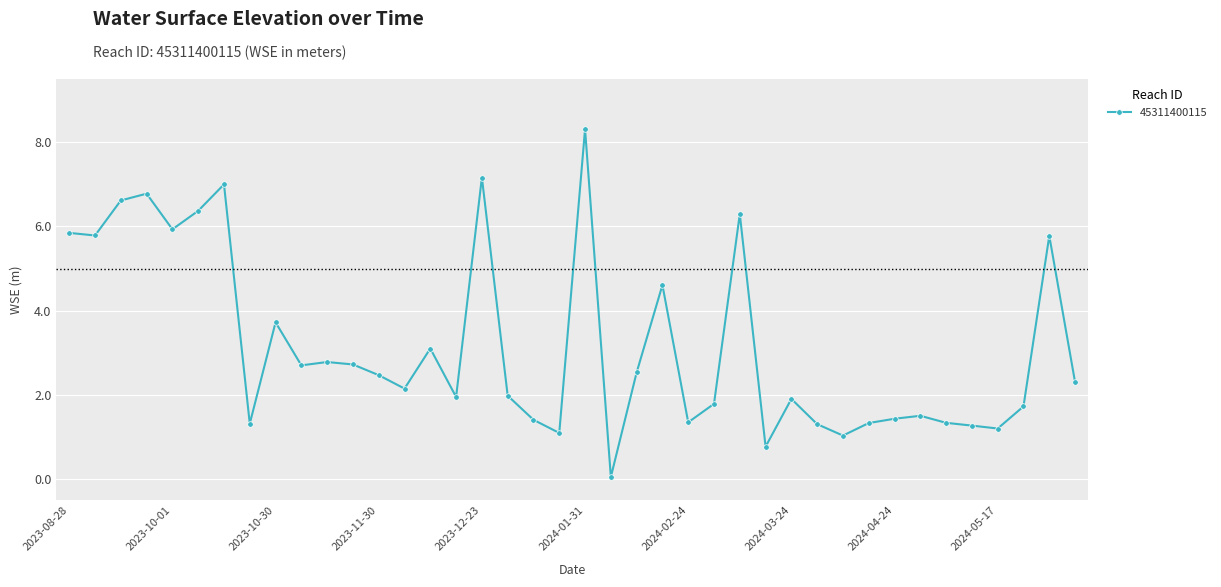

True or false: the data has more than 0 interior local peaks.

True